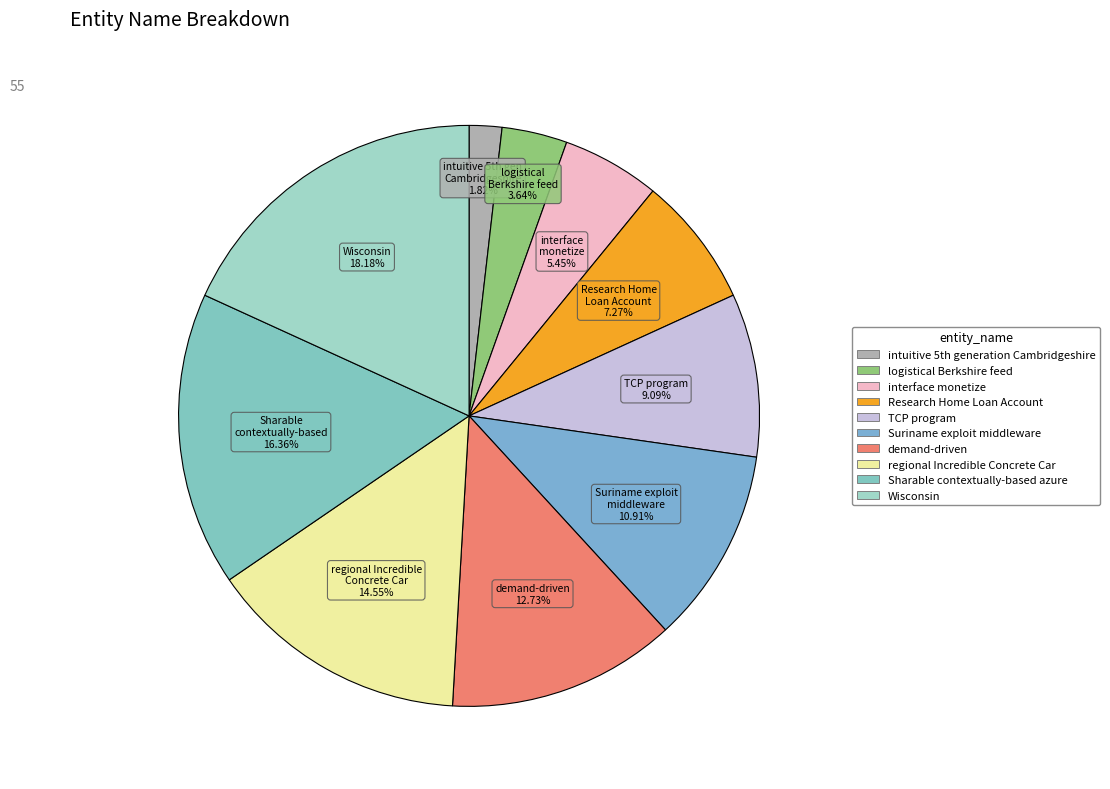

What is the smallest slice in the pie chart?

intuitive 5th generation Cambridgeshire